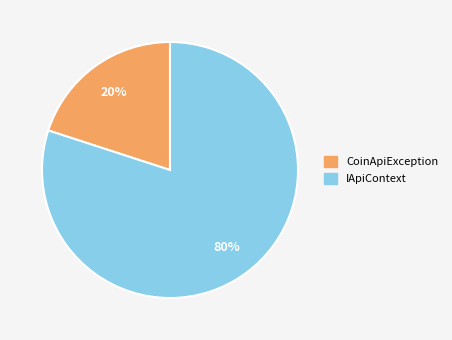

Rank the categories by value from lowest to highest.

CoinApiException, IApiContext